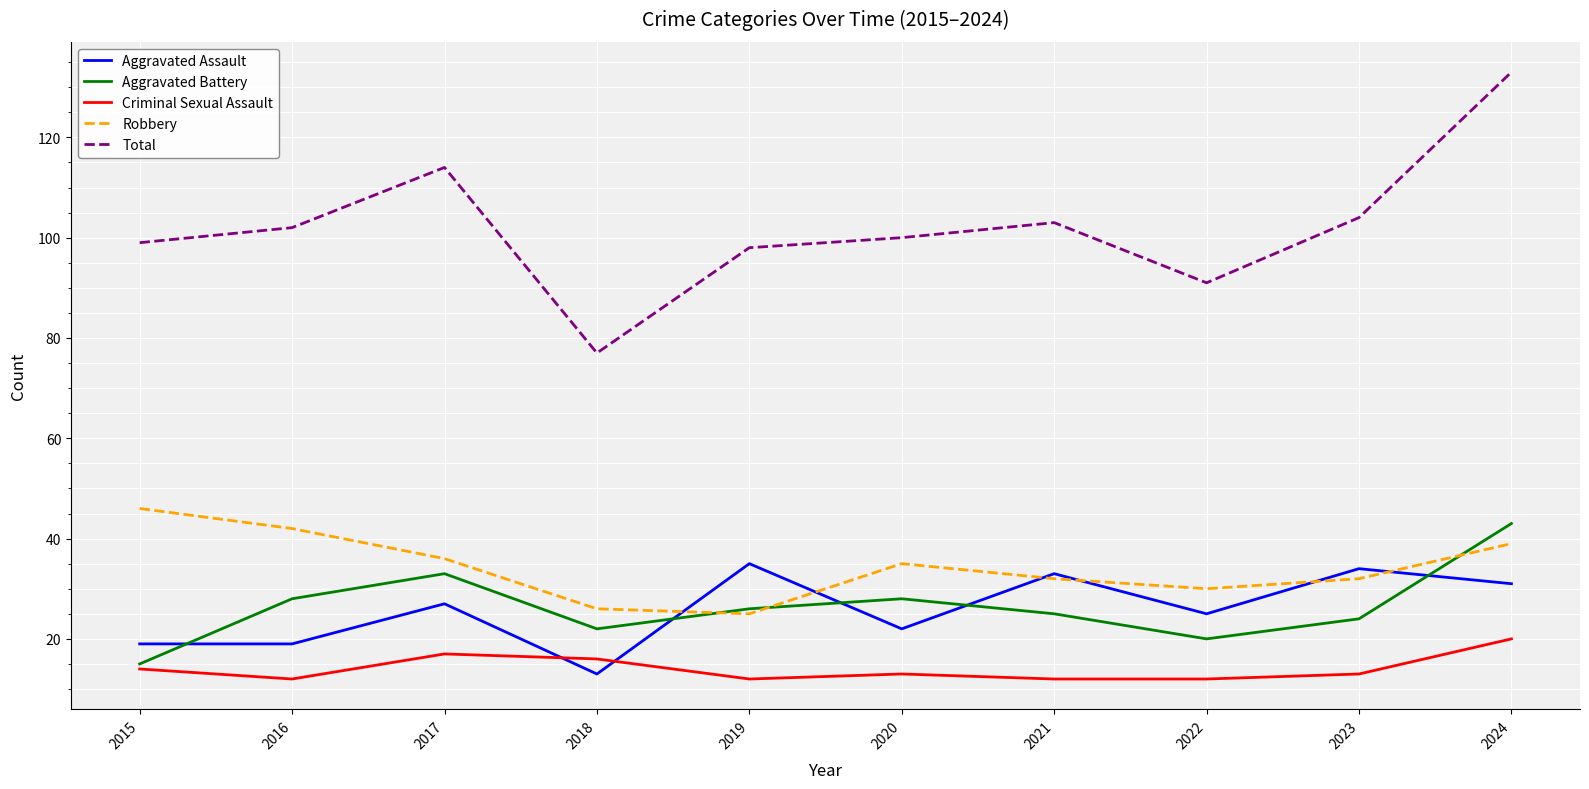

What is the spread (max minus min) of values at 2018?

64